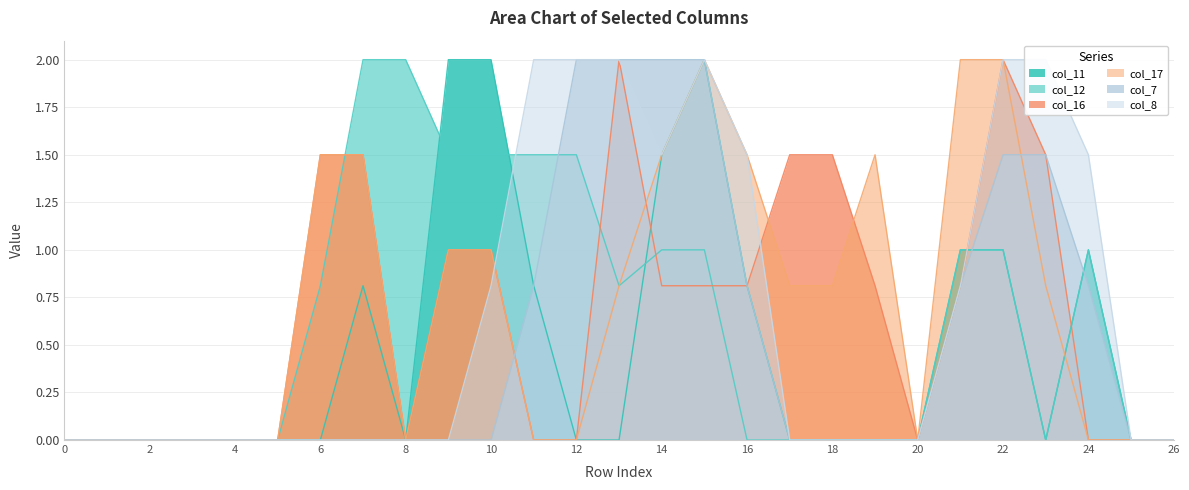

True or false: col_12 has a value of 1.5 at 21.

False